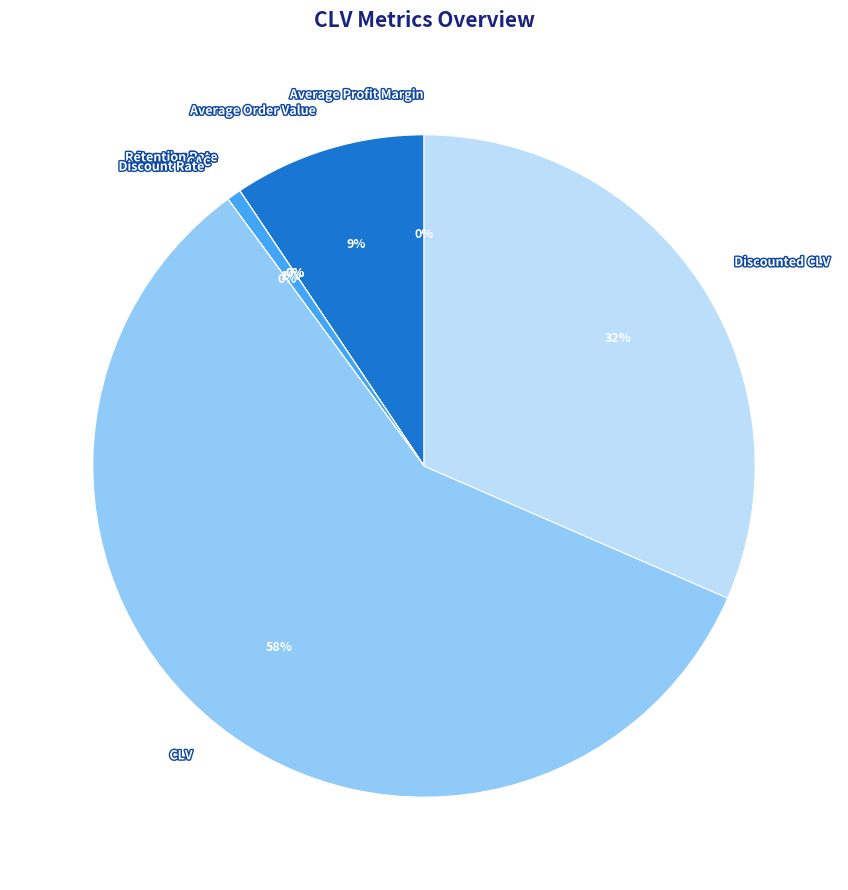

To the nearest percent, what percentage of the pie is CLV?

58%